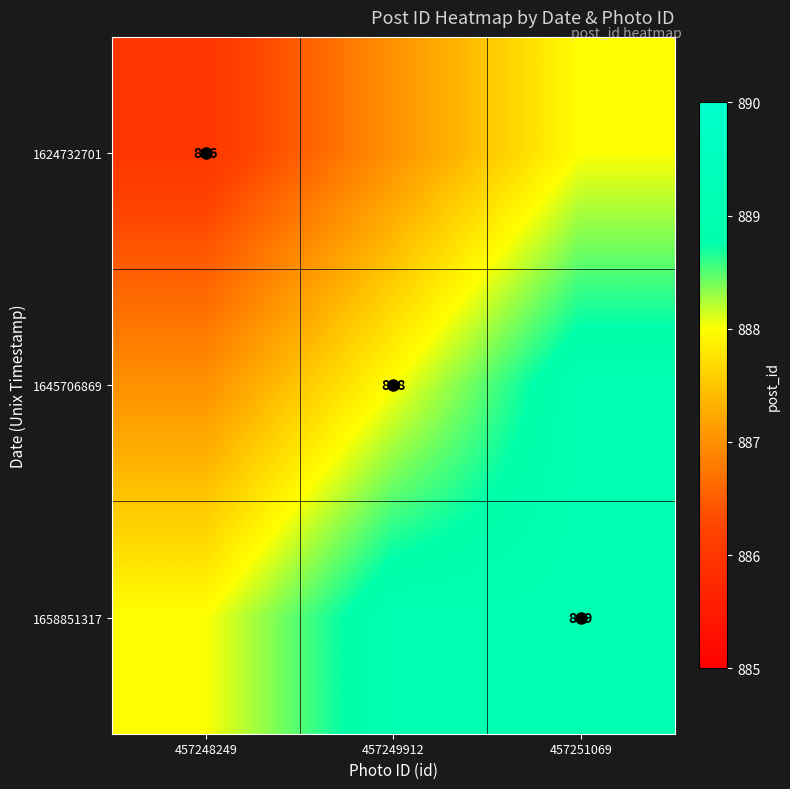

Where is 1658851317 nearest to the value 888?

457248249